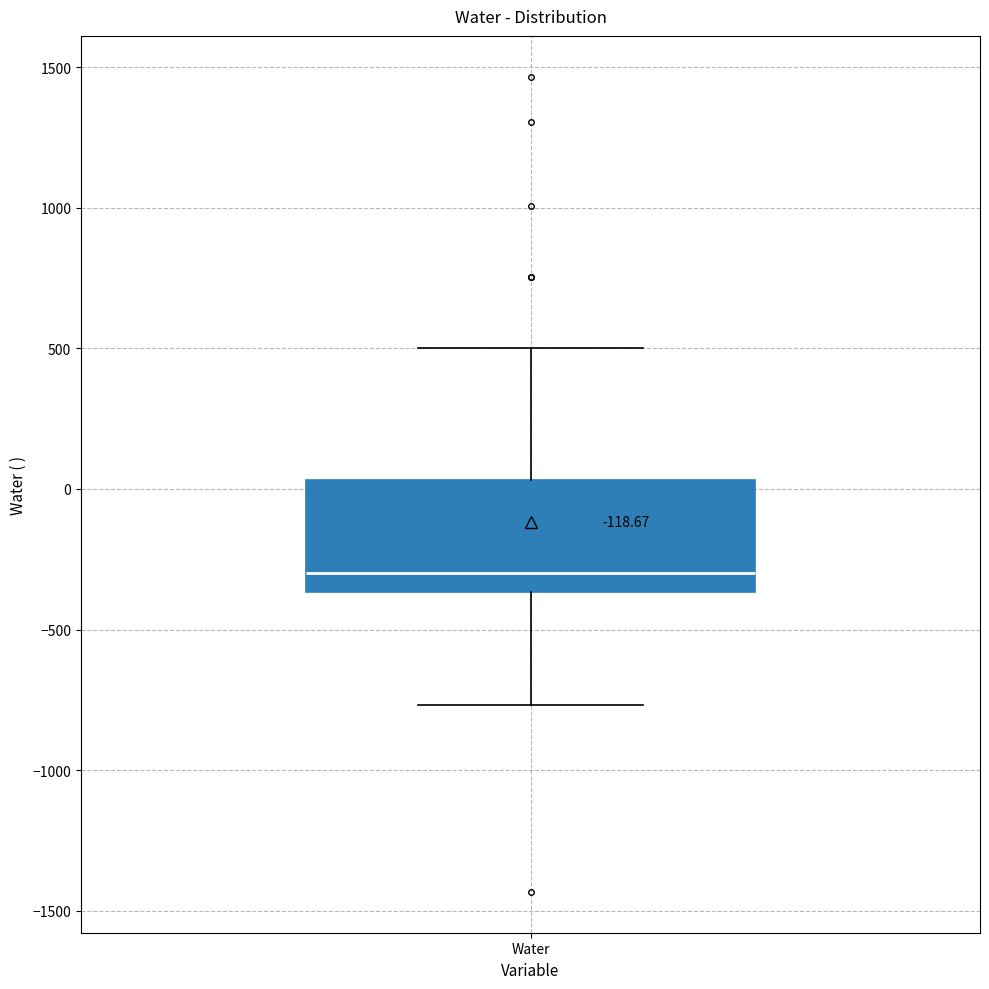

Where does the lower whisker of the box for Water end on the y-axis? The values are not printed on the chart, so give them approximately, as read against the axis.

-750